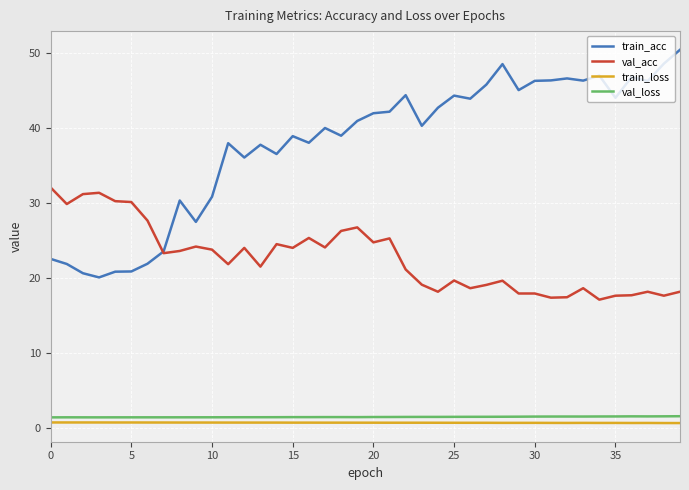

List the series in order of their peak value, lowest first.

train_loss, val_loss, val_acc, train_acc